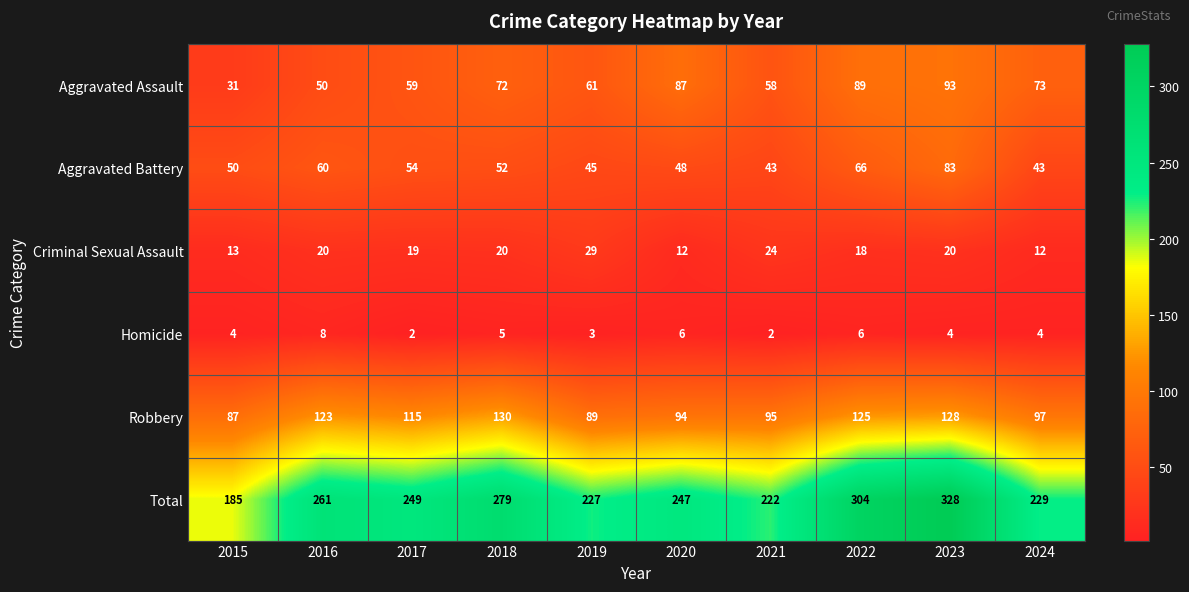

The Aggravated Assault series shows 72 at 2018. True or false?

True